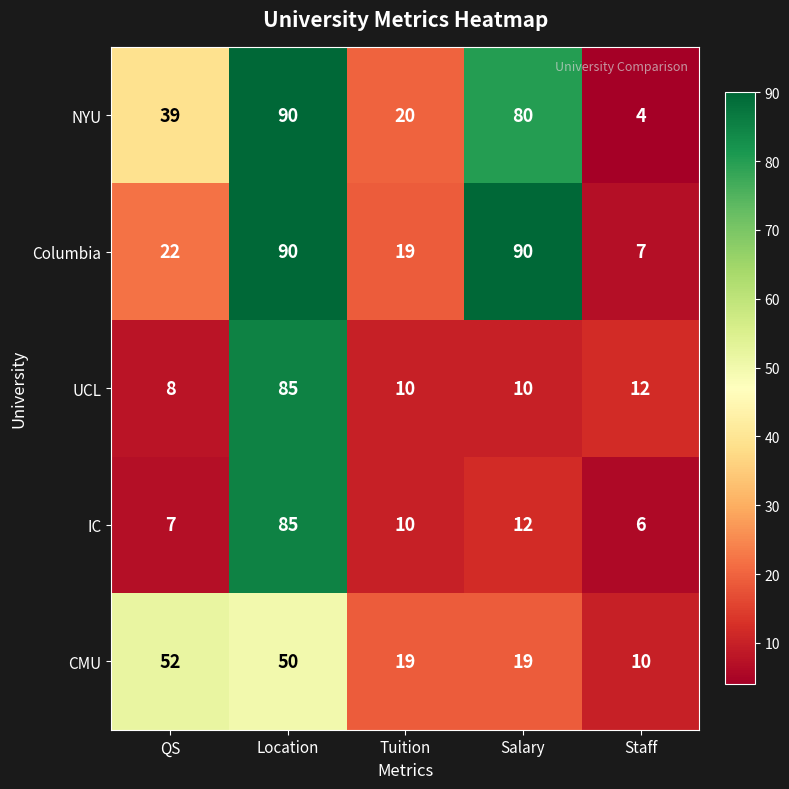

Which label corresponds to the smallest value in the chart?

Staff